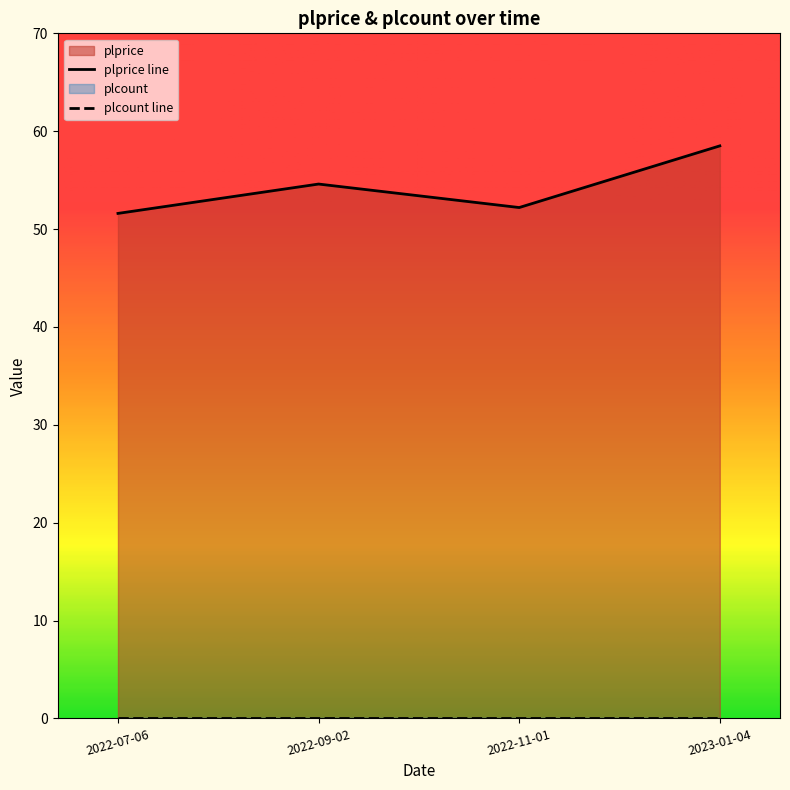

The value at 2023-01-04 is 58.5. True or false?

True